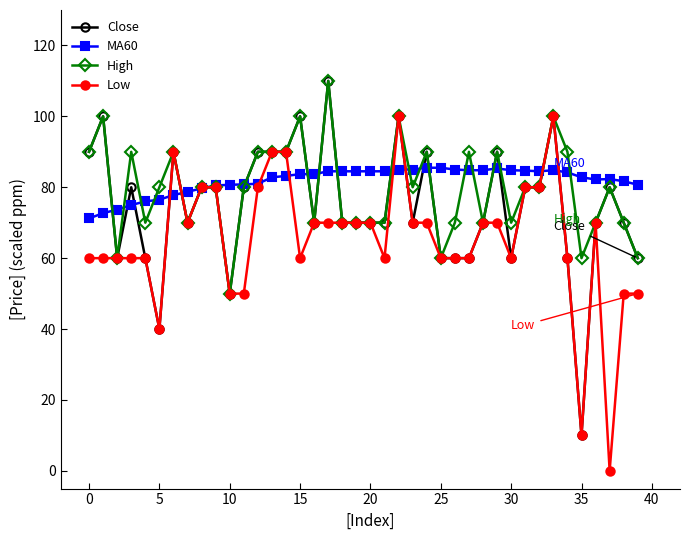

What is the greatest value displayed?

110.0